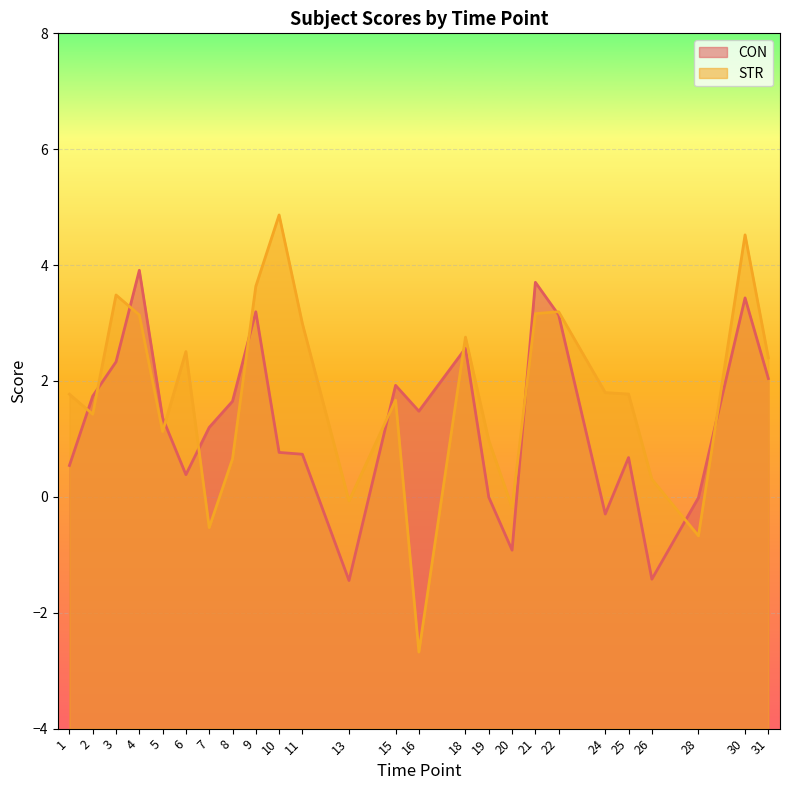

How many interior local valleys does the STR series have?

7